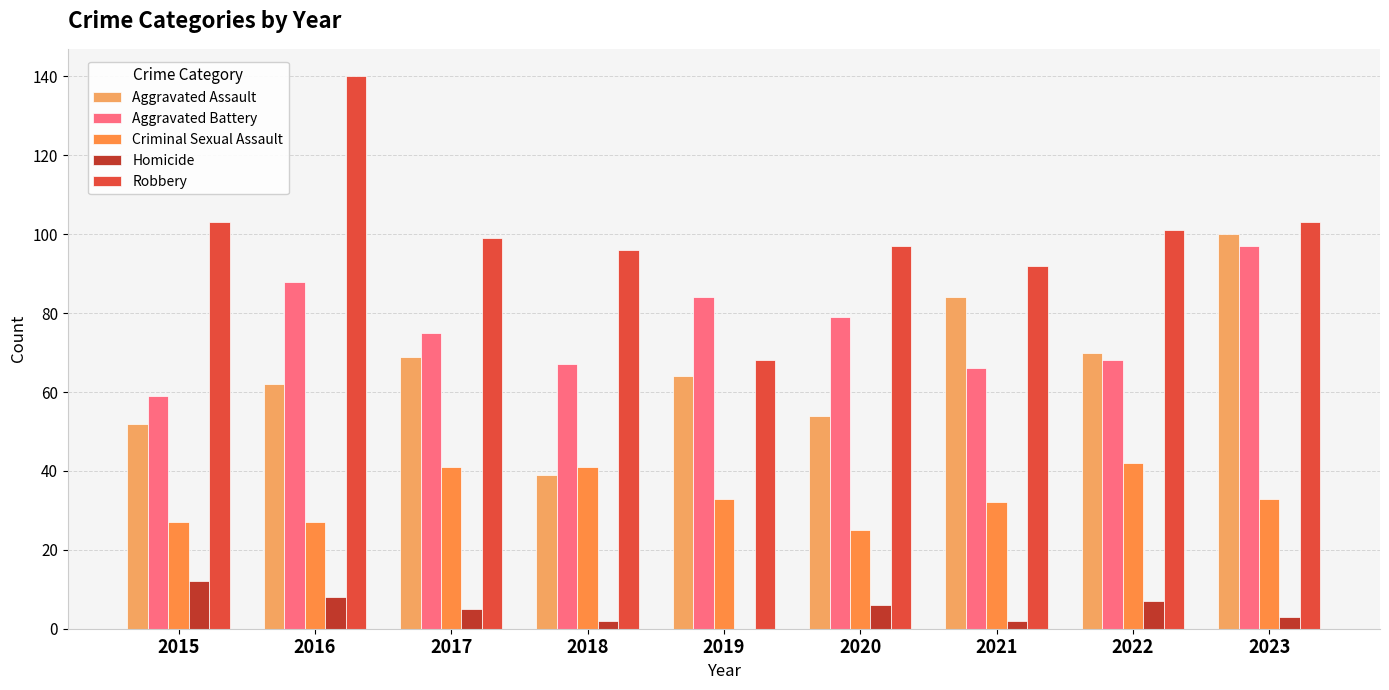

What is the difference between the Robbery values at 2017 and 2020?

2